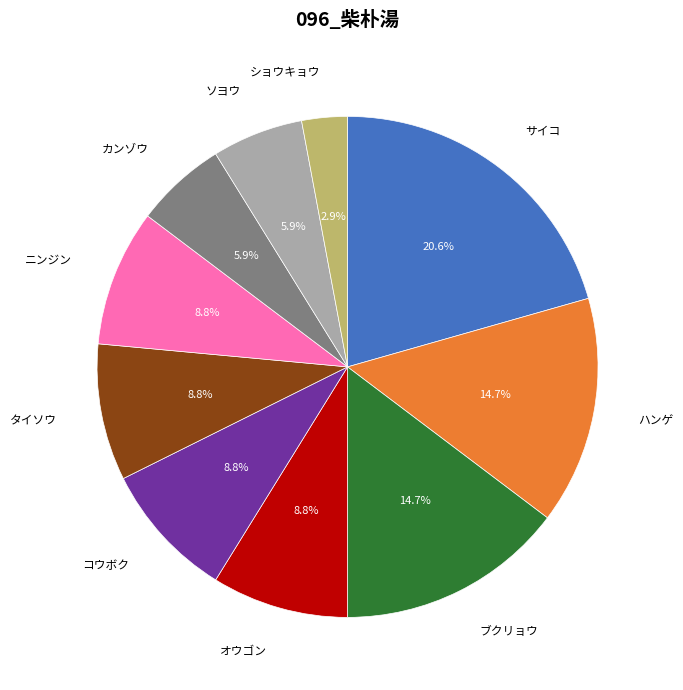

Is the sum of オウゴン and ニンジン greater than half?

No